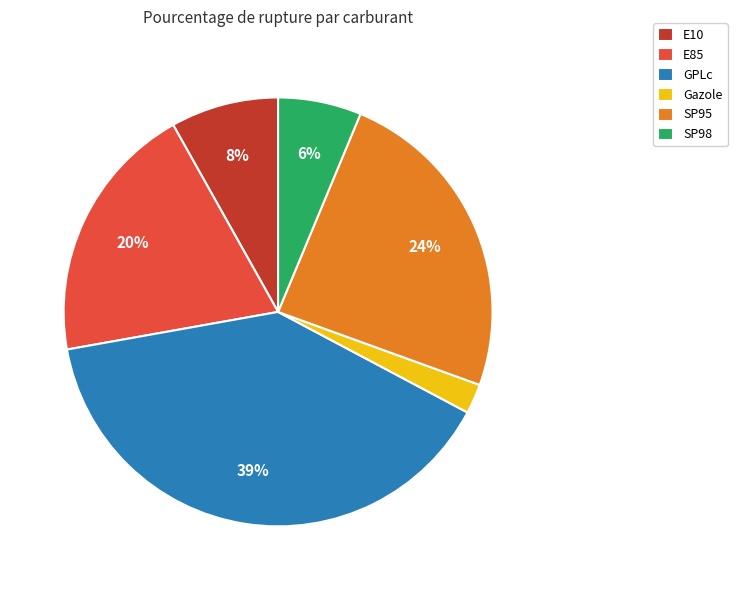

To the nearest percent, what is the average slice percentage?

17%